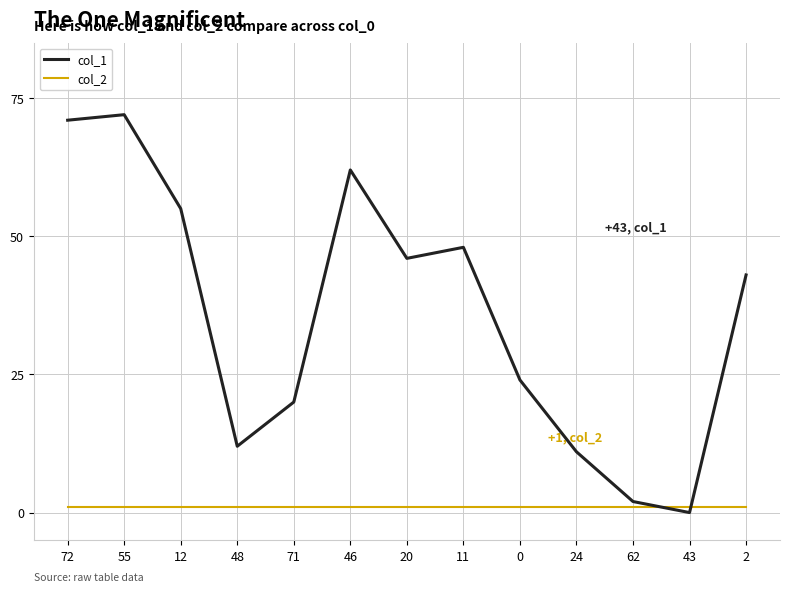

The value of col_1 at 55 is 22. True or false?

False